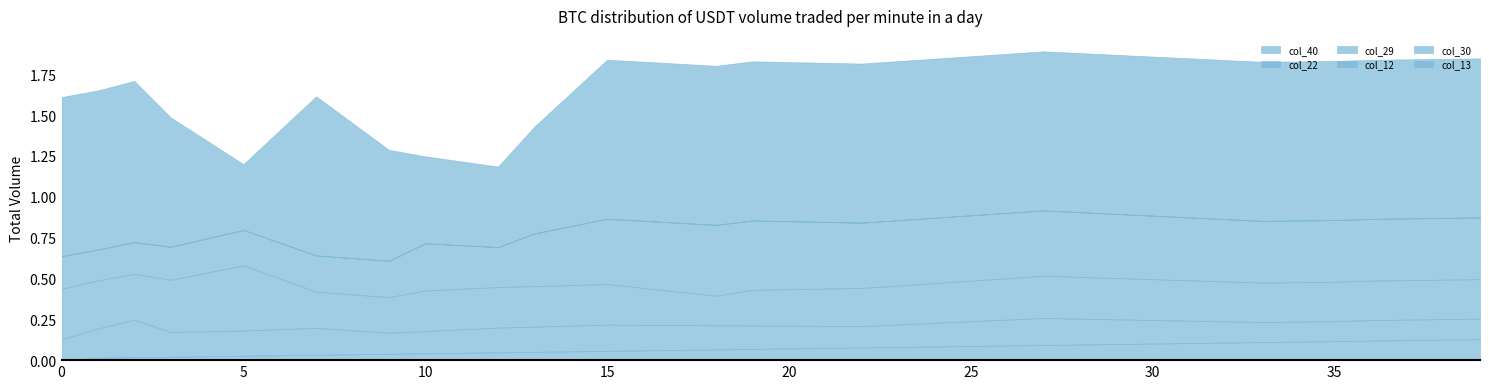

At how many categories does at least one series exceed 0?

40